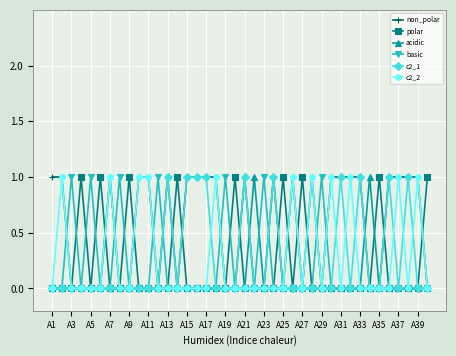

True or false: basic has more than 0 points higher than both neighbors.

True